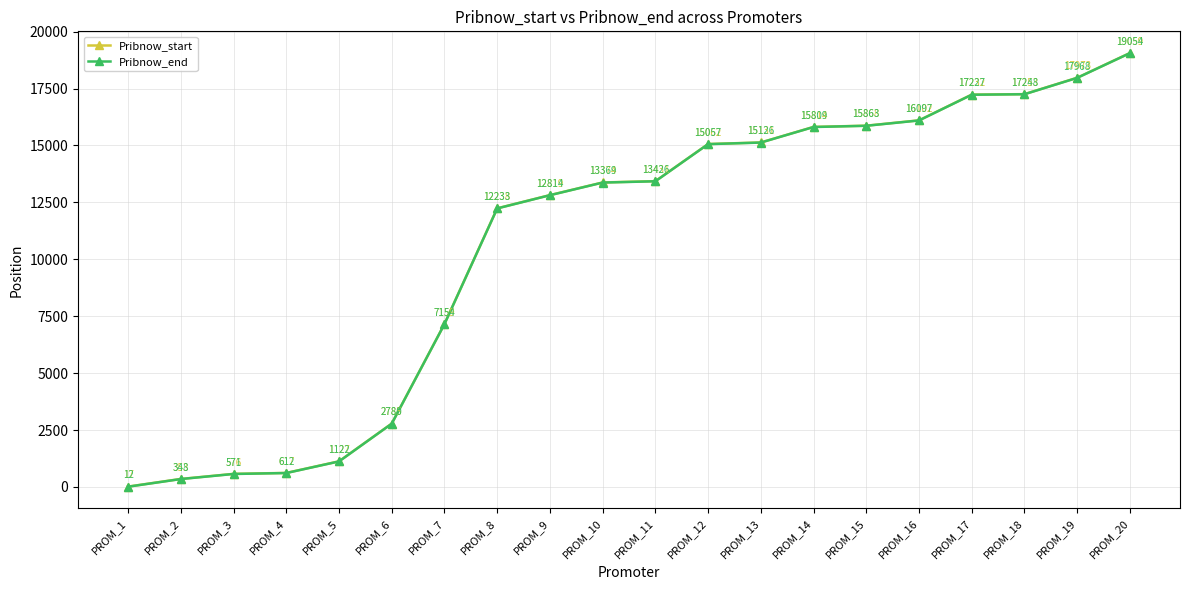

What is the spread (max minus min) of values at PROM_18?

5